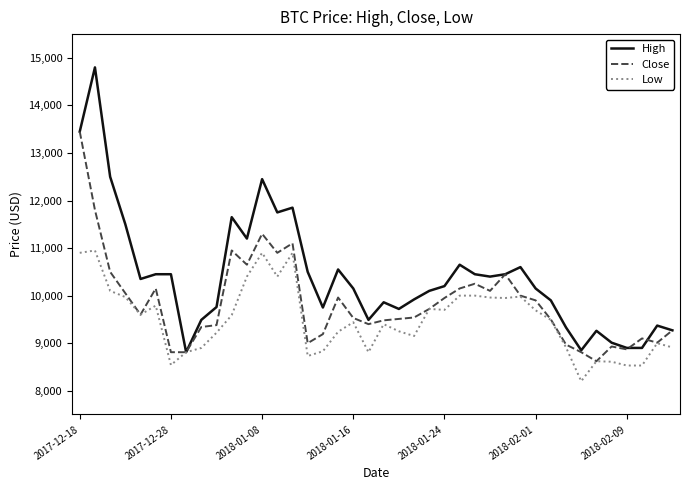

Which series has the largest range (max minus min)?

High